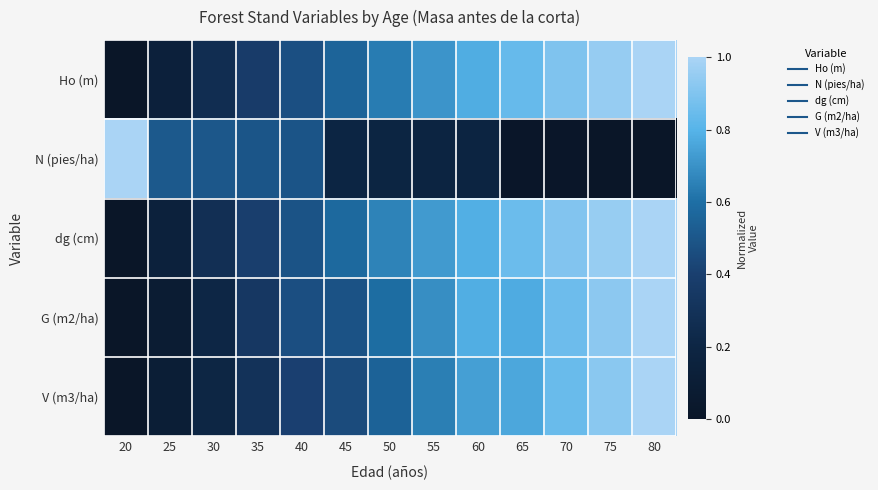

Reading left to right, what are all the values shown in this chart?

Ho (m): 20=0.0	25=0.1	30=0.3	35=0.4	40=0.5	45=0.6	50=0.6	55=0.7	60=0.8	65=0.8	70=0.9	75=1.0	80=1.0
N (pies/ha): 20=1.0	25=0.5	30=0.5	35=0.5	40=0.5	45=0.2	50=0.2	55=0.2	60=0.2	65=0.0	70=0.0	75=0.0	80=0.0
dg (cm): 20=0.0	25=0.2	30=0.3	35=0.4	40=0.5	45=0.6	50=0.7	55=0.7	60=0.8	65=0.8	70=0.9	75=1.0	80=1.0
G (m2/ha): 20=0.0	25=0.1	30=0.2	35=0.3	40=0.5	45=0.5	50=0.6	55=0.7	60=0.8	65=0.8	70=0.9	75=0.9	80=1.0
V (m3/ha): 20=0.0	25=0.1	30=0.2	35=0.3	40=0.4	45=0.5	50=0.6	55=0.6	60=0.7	65=0.8	70=0.8	75=0.9	80=1.0